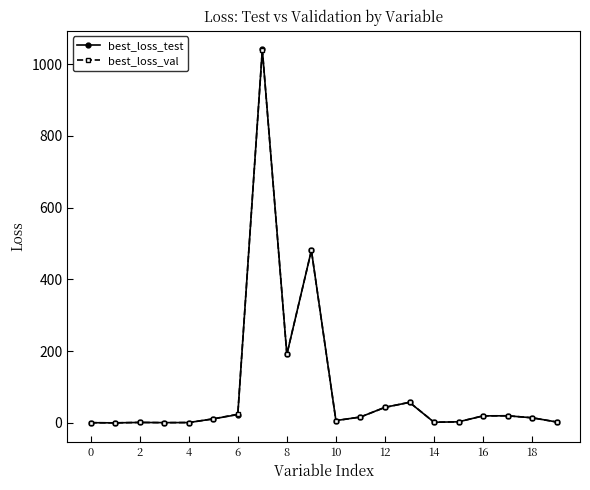

True or false: best_loss_test has more than 1 points higher than both neighbors.

True